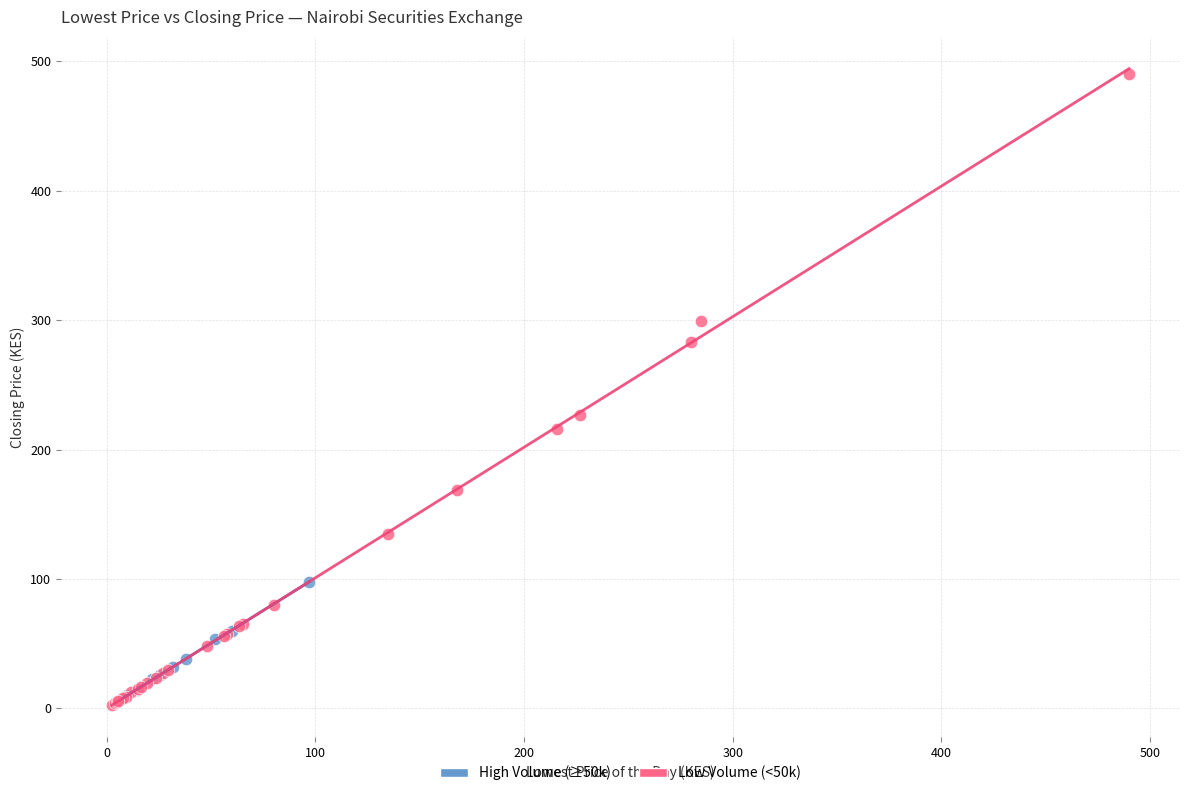

Which series reaches the maximum Y coordinate?

Low Volume (<50k)